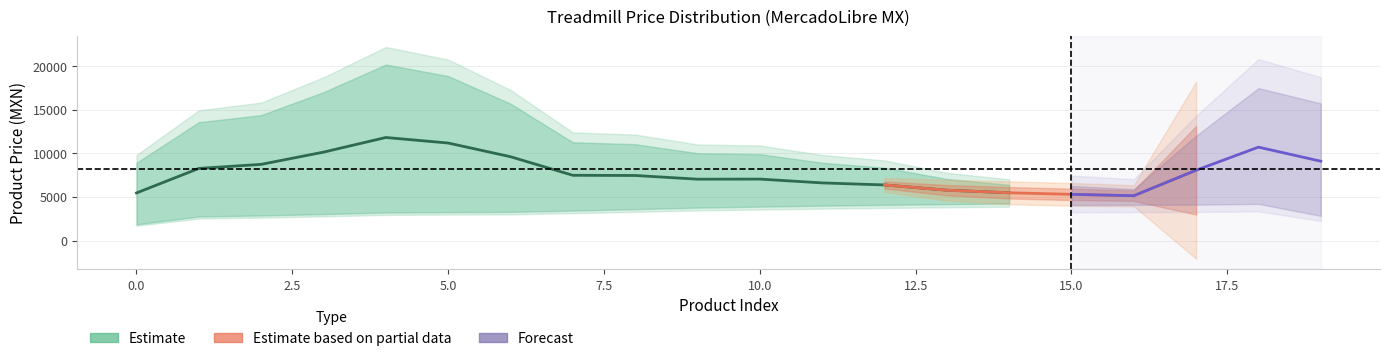

How many lines are shown in the chart?

3